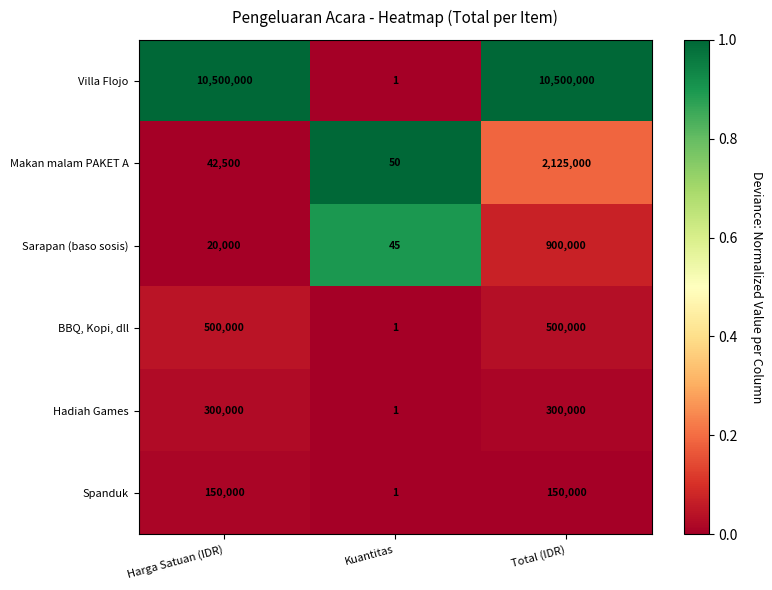

Rank the series at Harga Satuan (IDR) from lowest to highest value.

Sarapan (baso sosis), Makan malam PAKET A, Spanduk, Hadiah Games, BBQ, Kopi, dll, Villa Flojo